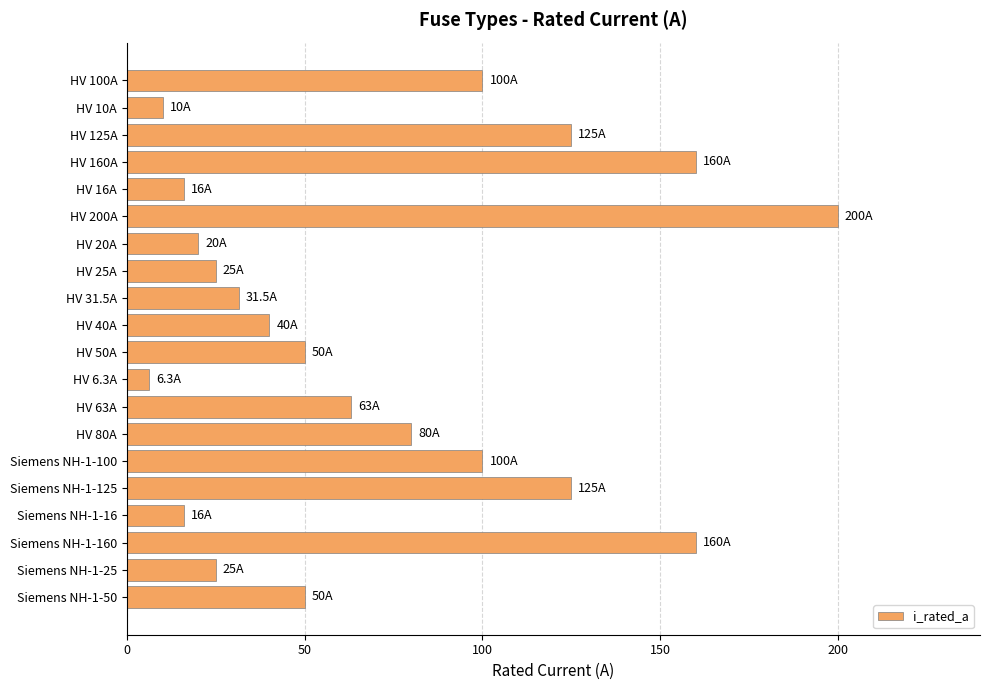

What is the change in value from HV 125A to HV 31.5A?

-93.5